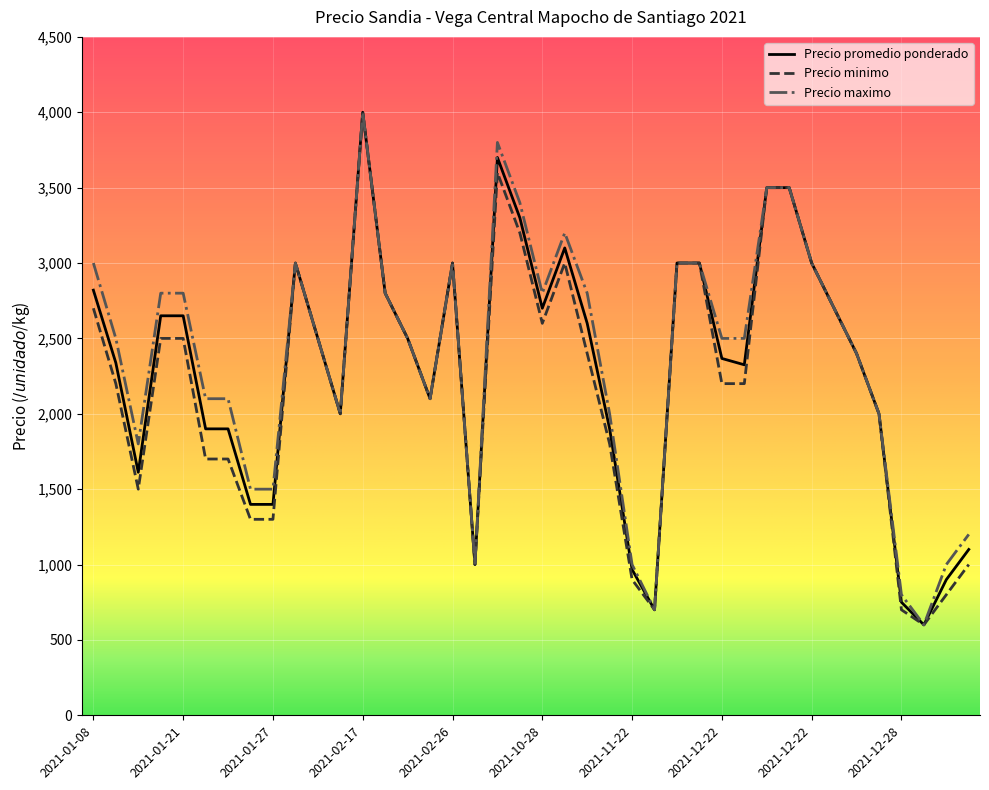

How many values in the Precio minimo series are below 2400?

19